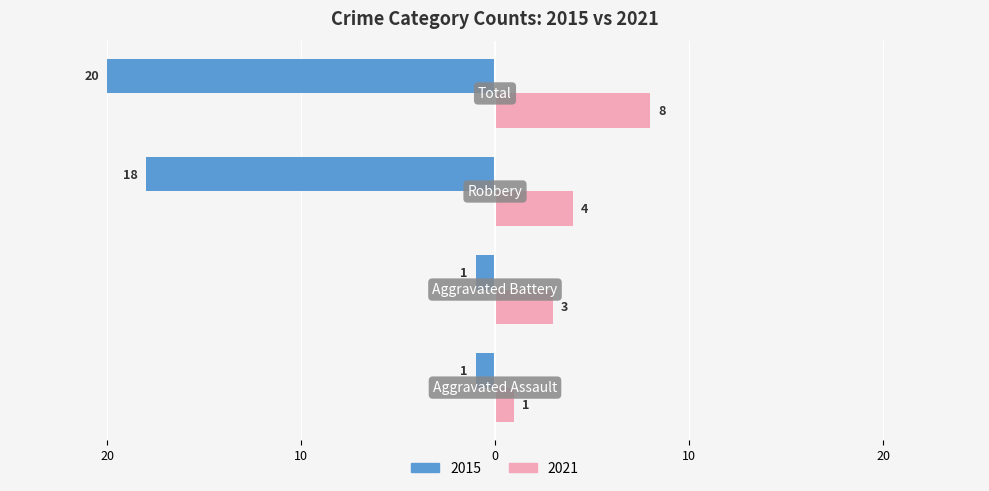

What is the difference between the maximum and minimum values in the 2021 series?

7